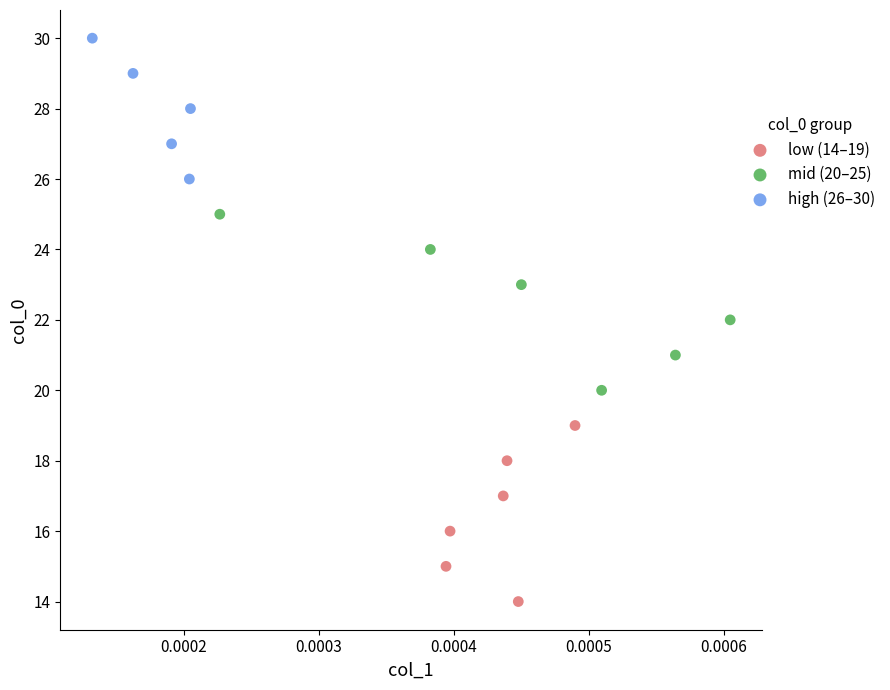

Which series contains the highest Y value?

high (26–30)